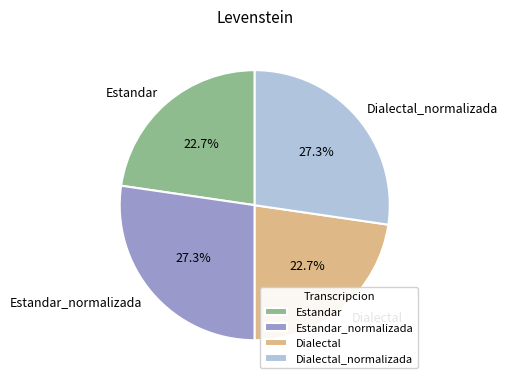

True or false: Dialectal_normalizada accounts for 27% of the total.

True